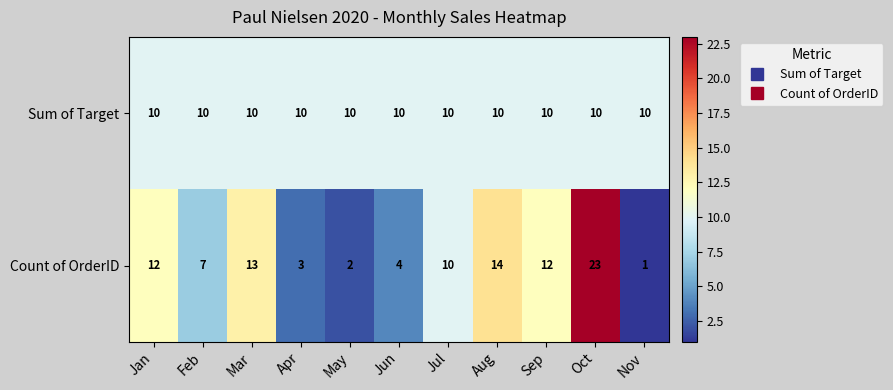

Is the value of Count of OrderID at Nov greater than the value of Sum of Target at Oct?

No